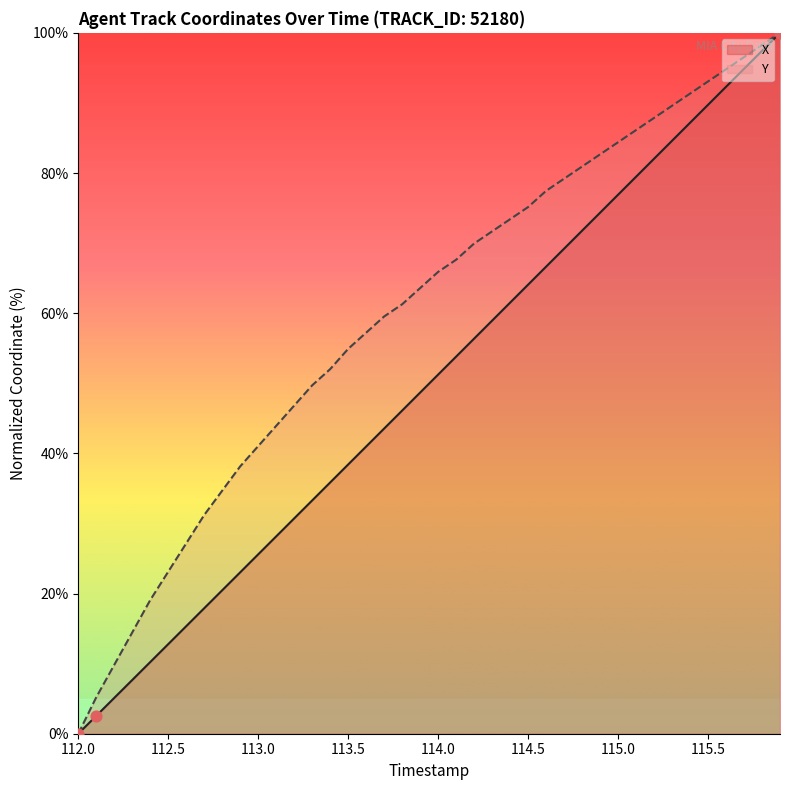

At which category is the sum across all series the highest?

115.9